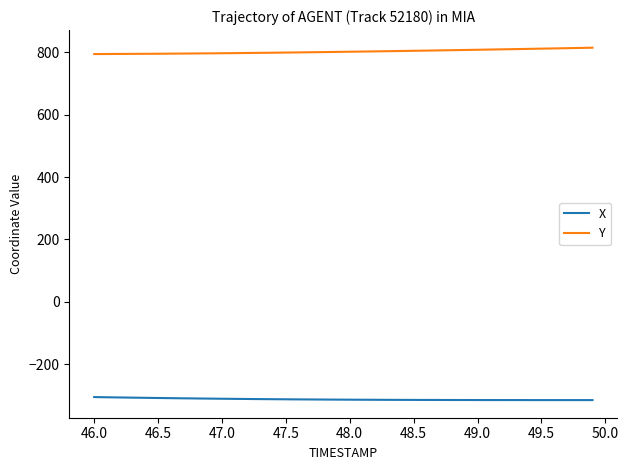

True or false: Y and X intersect in this chart.

False